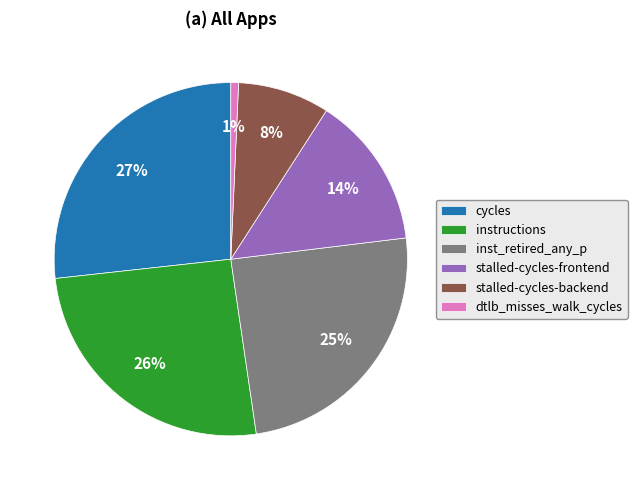

To the nearest percent, what is the difference between the largest and smallest slice percentages?

26%